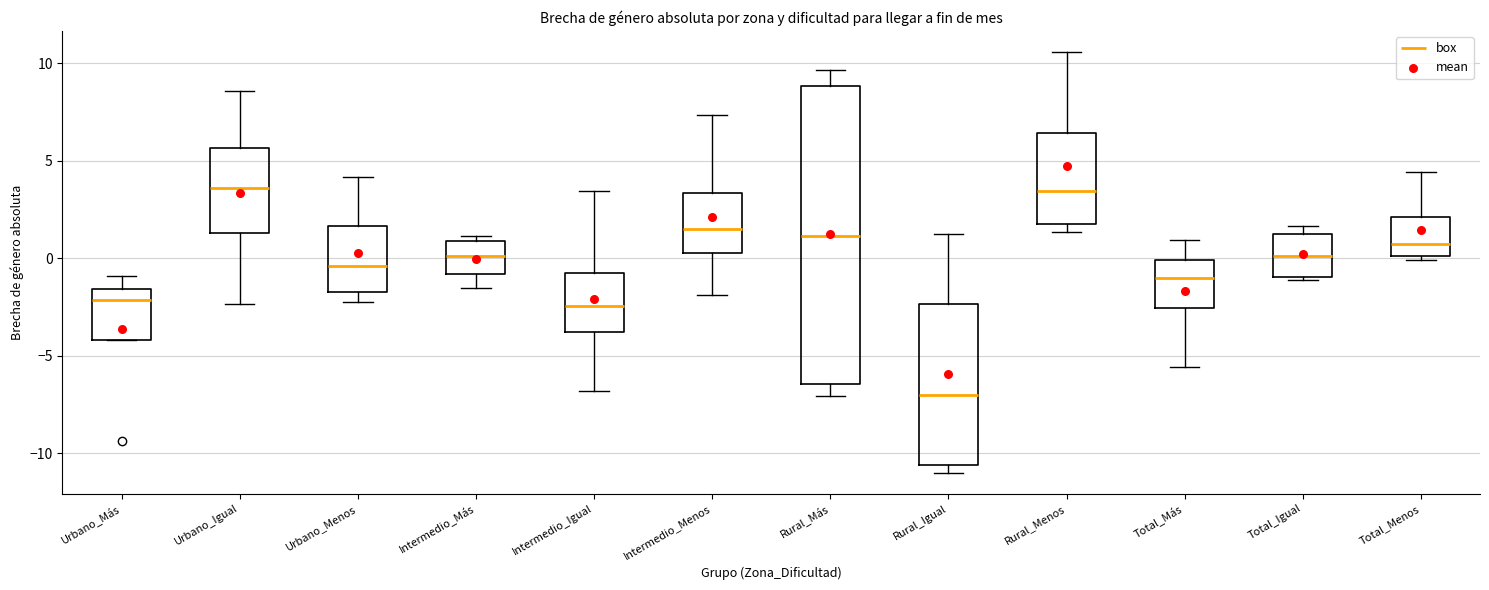

Reading left to right, transcribe this box plot: for each box, give where its median line is, the range the box spans, and where its two whiskers end, as read against the y-axis. The values are not printed on the chart, so give them approximately, as read against the axis.

Urbano_Más: median -2.0, box -4.0 to -1.5, whiskers -4.0 to -1.0
Urbano_Igual: median 3.5, box 1.5 to 5.5, whiskers -2.5 to 8.5
Urbano_Menos: median -0.5, box -1.5 to 1.5, whiskers -2.0 to 4.0
Intermedio_Más: median 0.0, box -1.0 to 1.0, whiskers -1.5 to 1.0 (just above the box's upper edge)
Intermedio_Igual: median -2.5, box -4.0 to -0.5, whiskers -7.0 to 3.5
Intermedio_Menos: median 1.5, box 0.5 to 3.5, whiskers -2.0 to 7.5
Rural_Más: median 1.0, box -6.5 to 9.0, whiskers -7.0 to 9.5
Rural_Igual: median -7.0, box -10.5 to -2.5, whiskers -11.0 to 1.0
Rural_Menos: median 3.5, box 2.0 to 6.5, whiskers 1.5 to 10.5
Total_Más: median -1.0, box -2.5 to 0.0, whiskers -5.5 to 1.0
Total_Igual: median 0.0, box -1.0 to 1.5, whiskers -1.0 to 1.5 (just above the box's upper edge)
Total_Menos: median 1.0, box 0.0 to 2.0, whiskers 0.0 (just below the box's lower edge) to 4.5